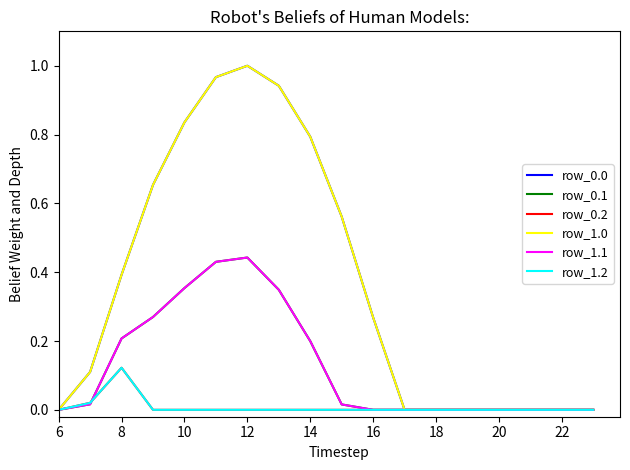

At which label is row_0.1 closest to 0?

6